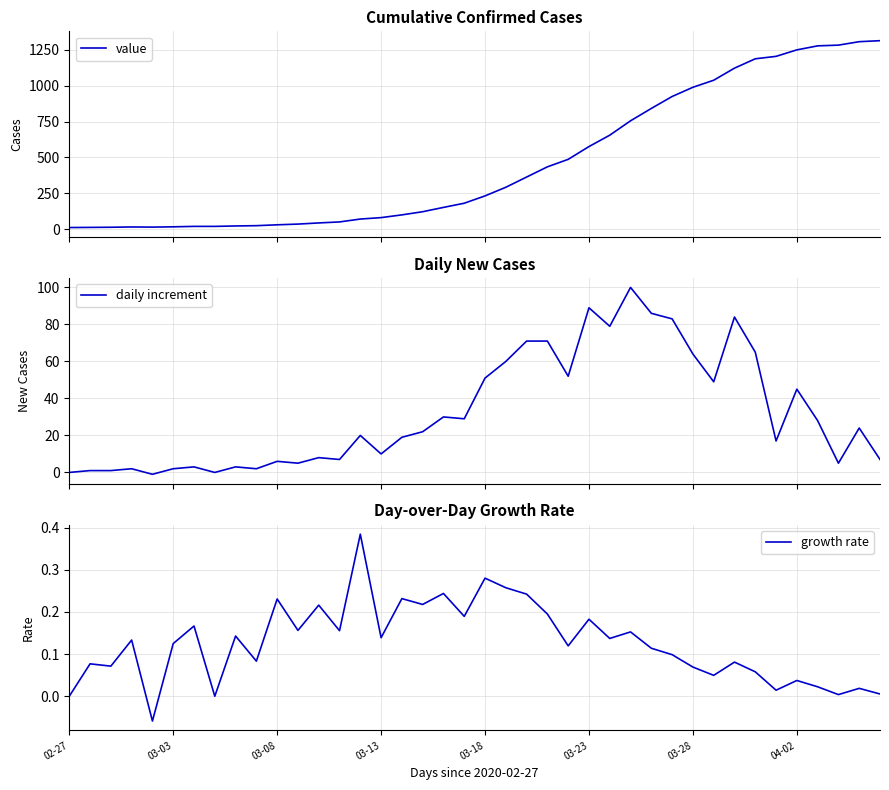

What is the difference between the maximum and second lowest values in the growth rate series?

0.4